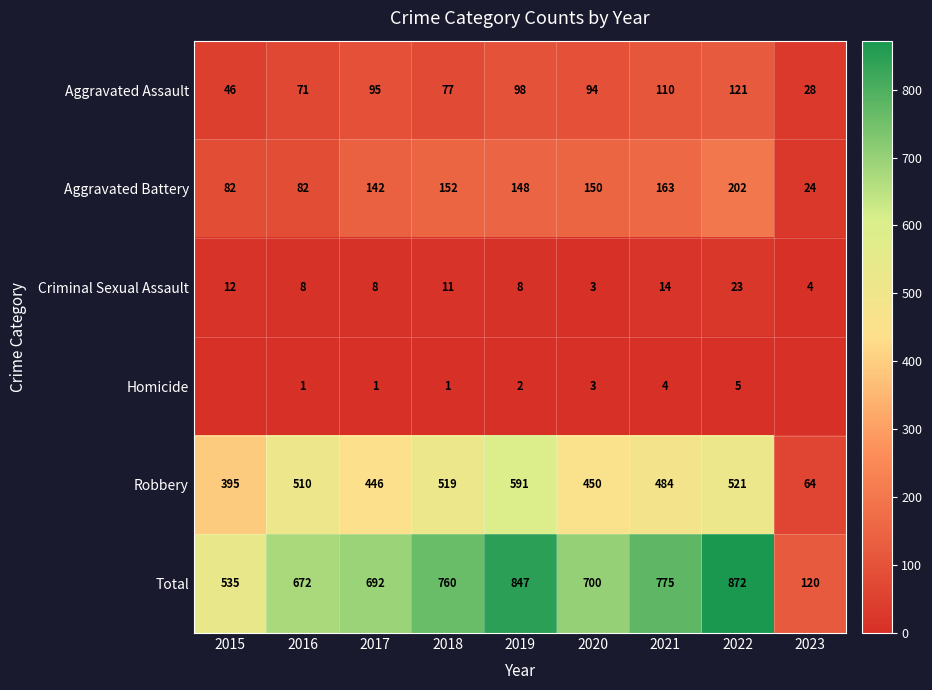

What is the total value across all series at 2022?

1744